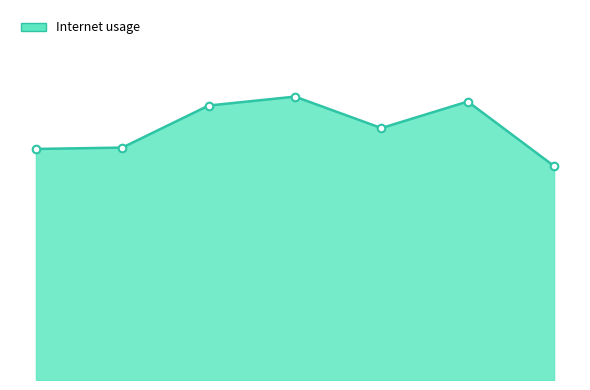

Is this an area chart (filled region under the line)?

Yes